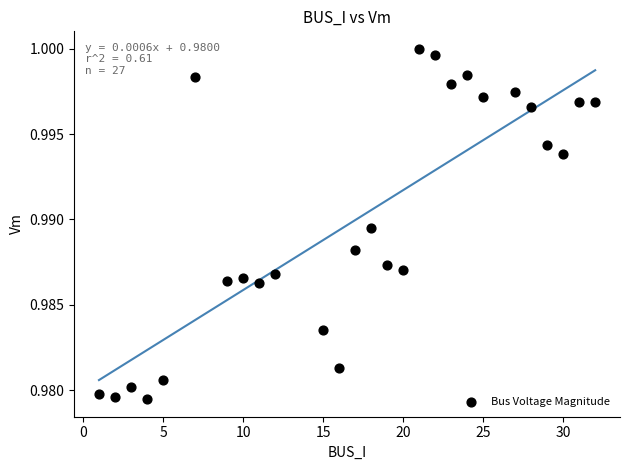

What is the range of X values (max minus min)?

31.0